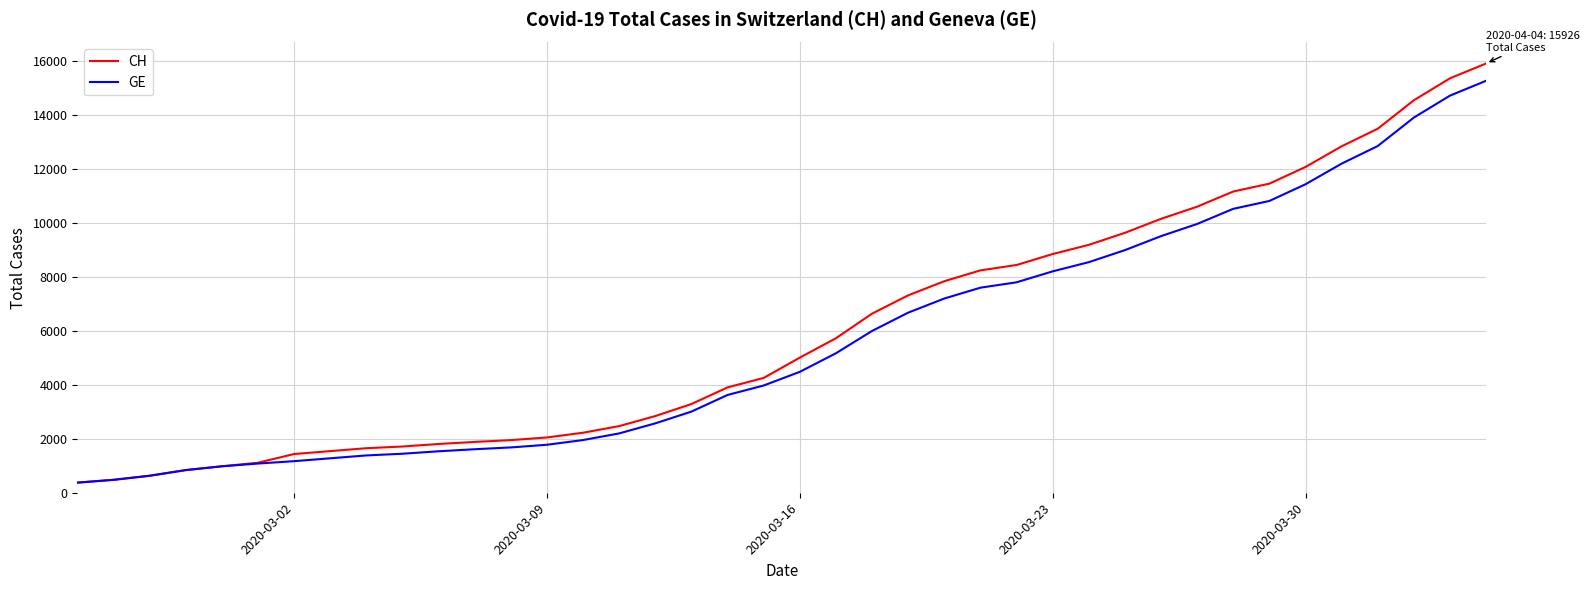

Which series has the largest range (max minus min)?

CH